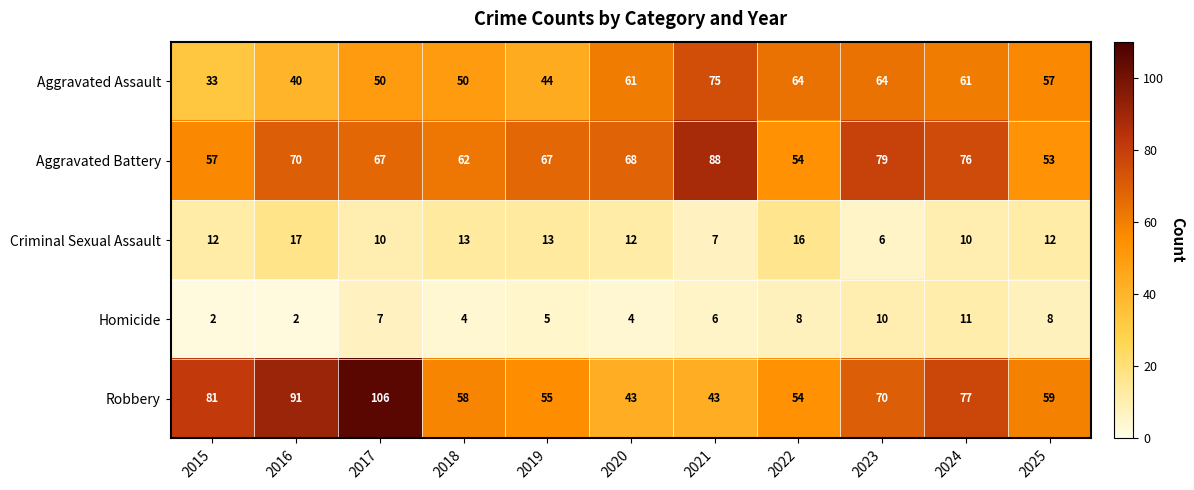

At which category is the sum across all series the highest?

2017